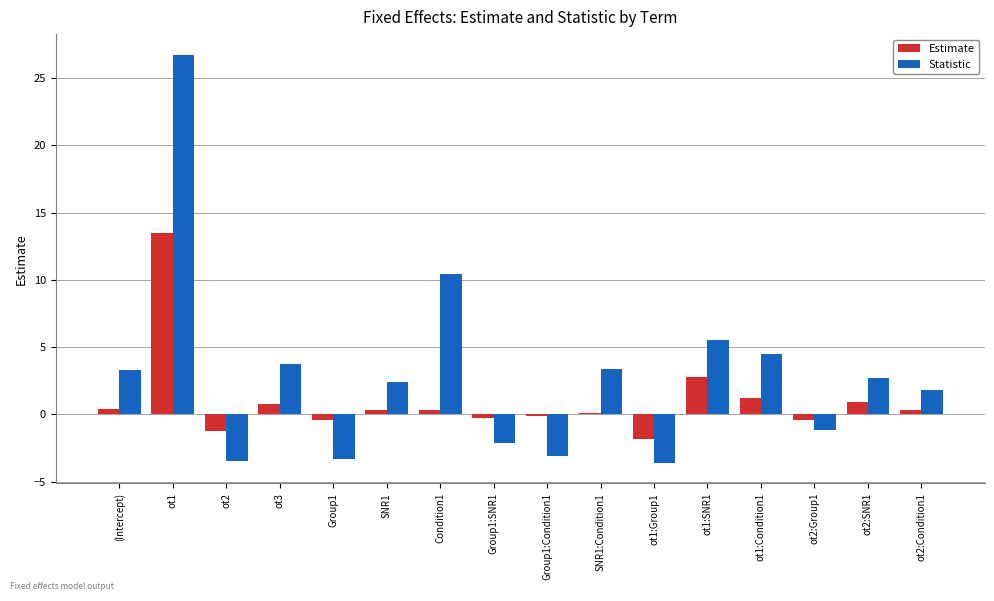

True or false: Statistic has a value of -6.2 at ot1:Group1.

False